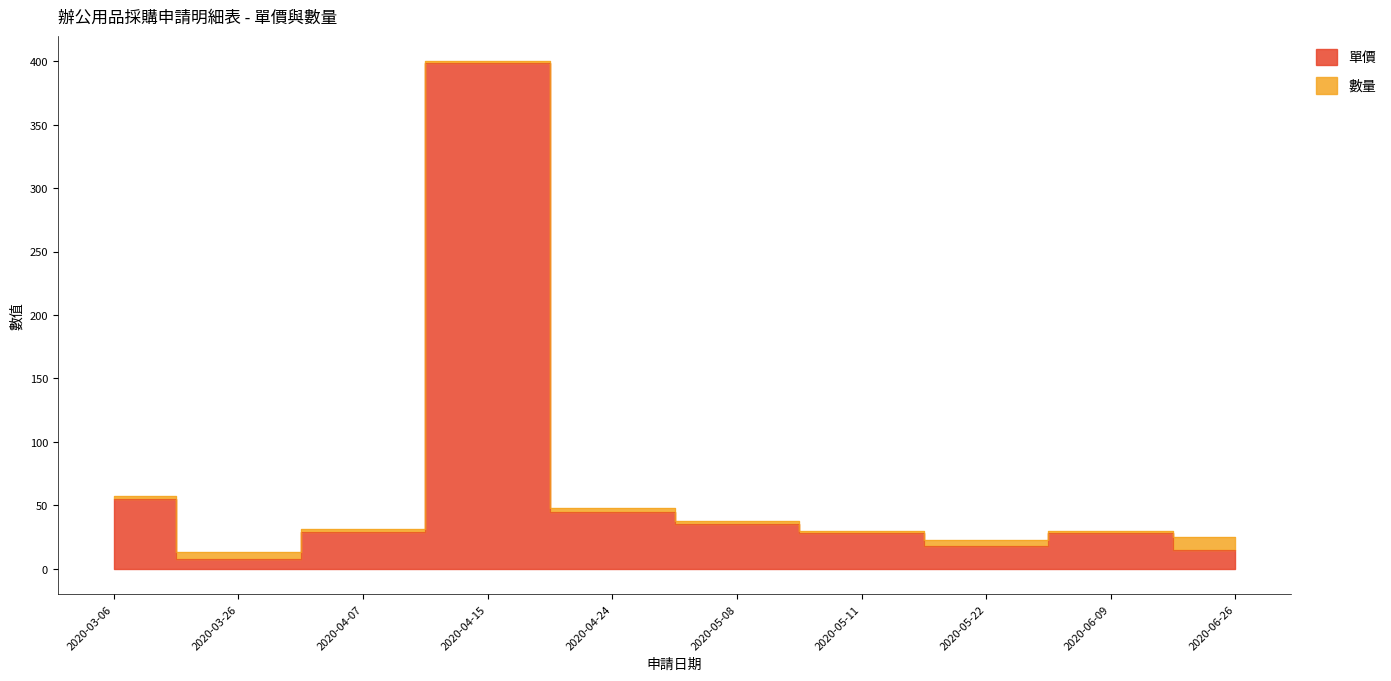

Where is the first local maximum?

2020-04-15